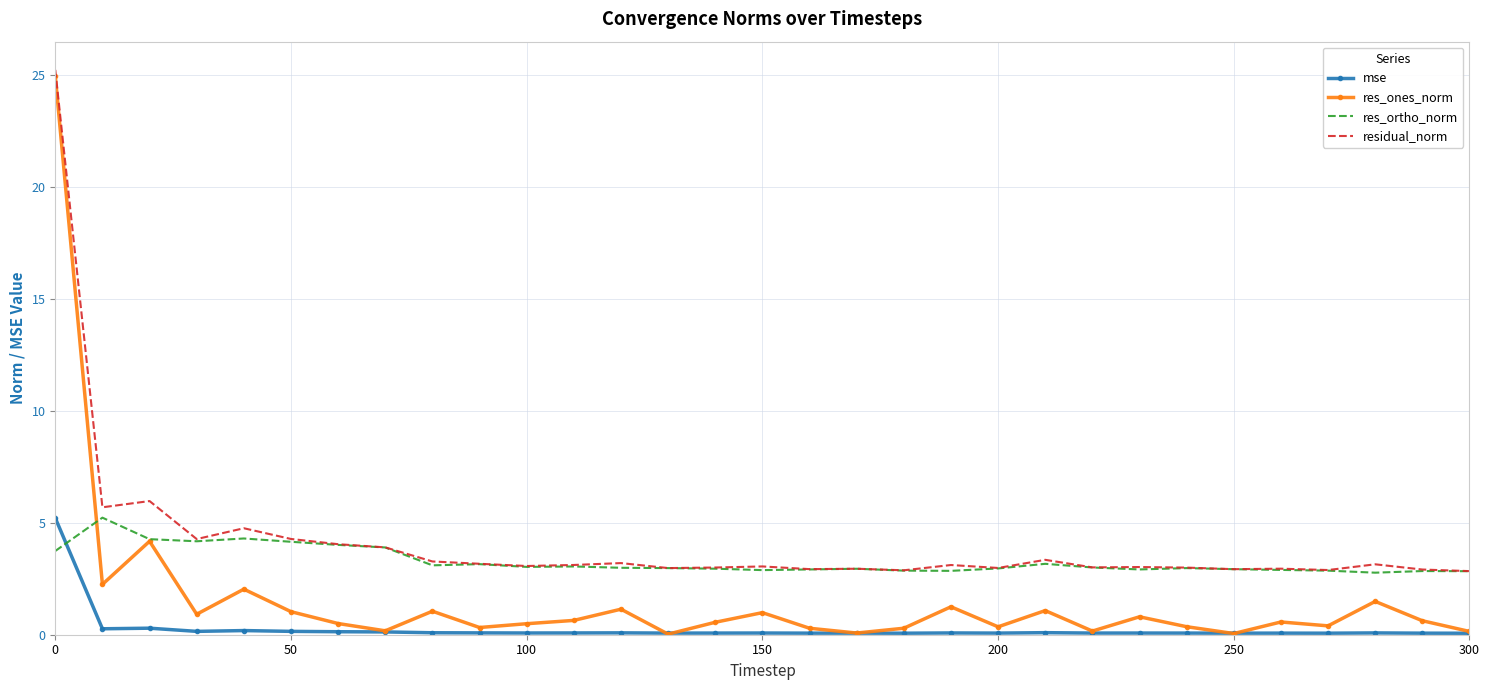

List the series in order of their overall mean, lowest first.

mse, res_ones_norm, res_ortho_norm, residual_norm